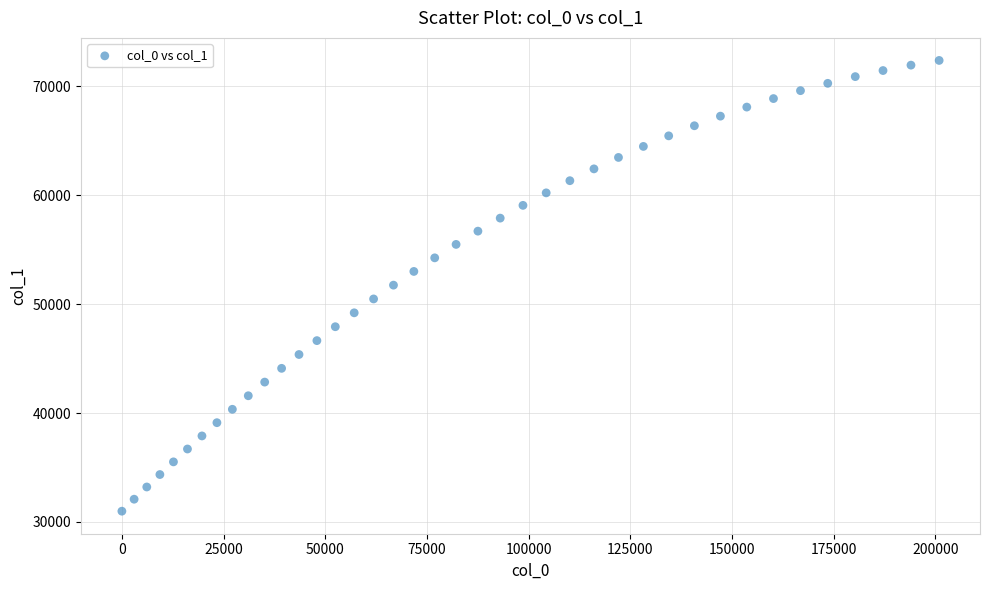

What is the range of X values (max minus min)?

200950.5